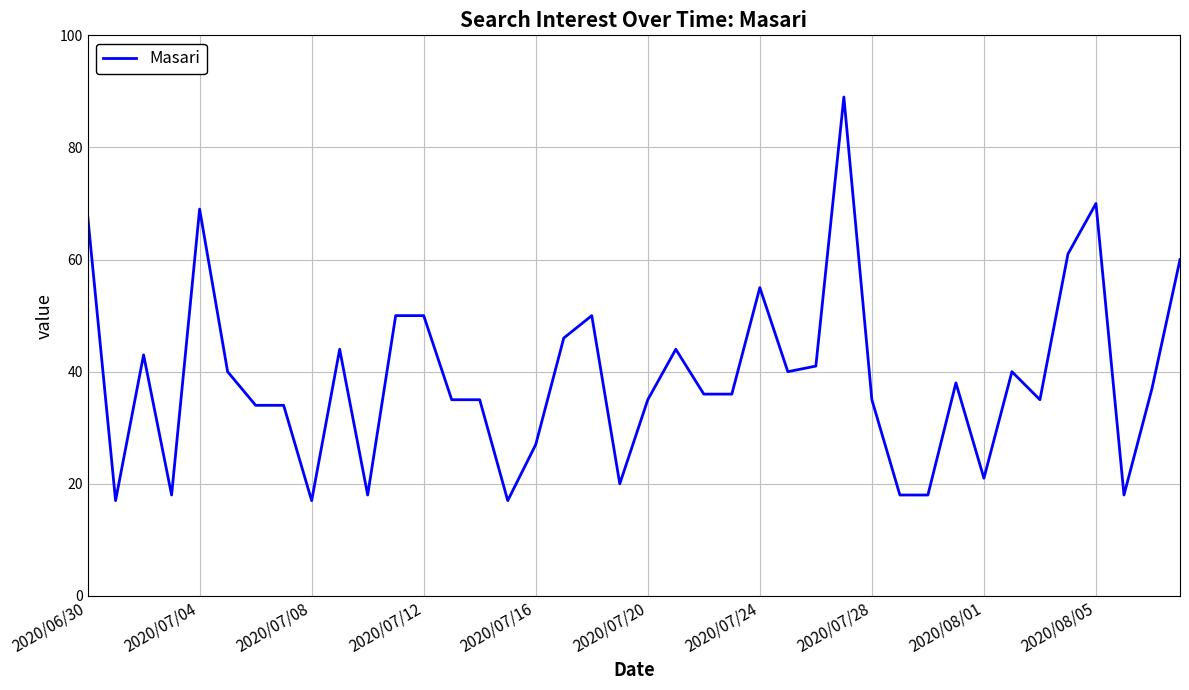

Reading left to right, list all the values displayed in this chart.

68	17	43	18	69	40	34	34	17	44	18	50	50	35	35	17	27	46	50	20	35	44	36	36	55	40	41	89	35	18	18	38	21	40	35	61	70	18	37	60